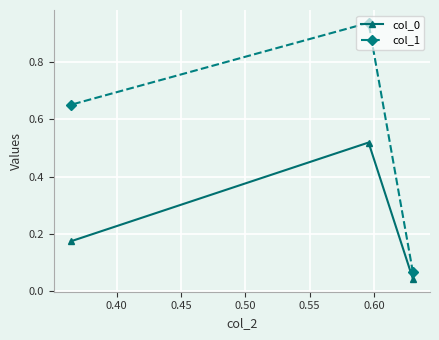

How many lines are shown in the chart?

2